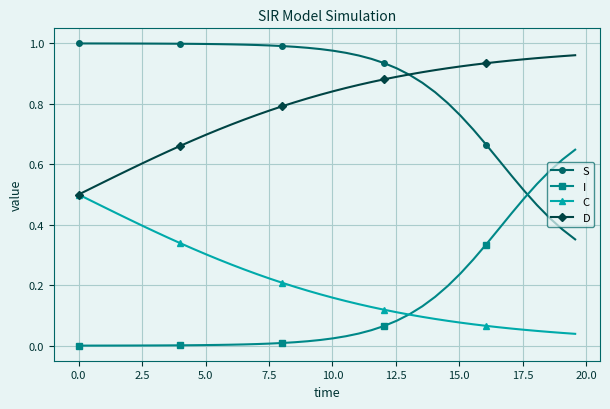

Which series has the largest total across all categories?

S